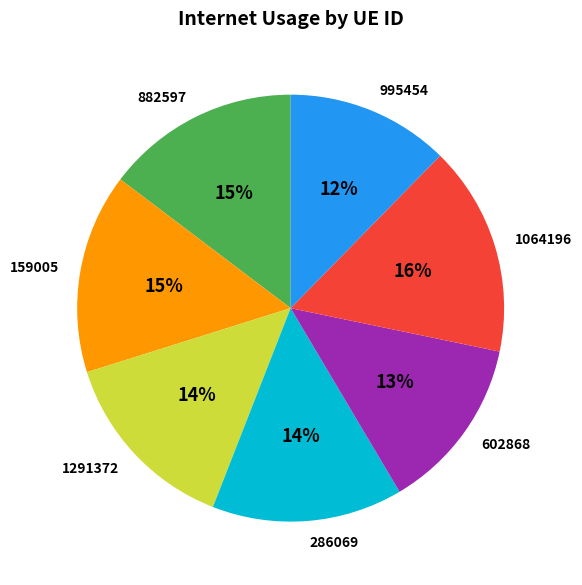

To the nearest percent, what is the difference between the largest and smallest slice percentages?

4%